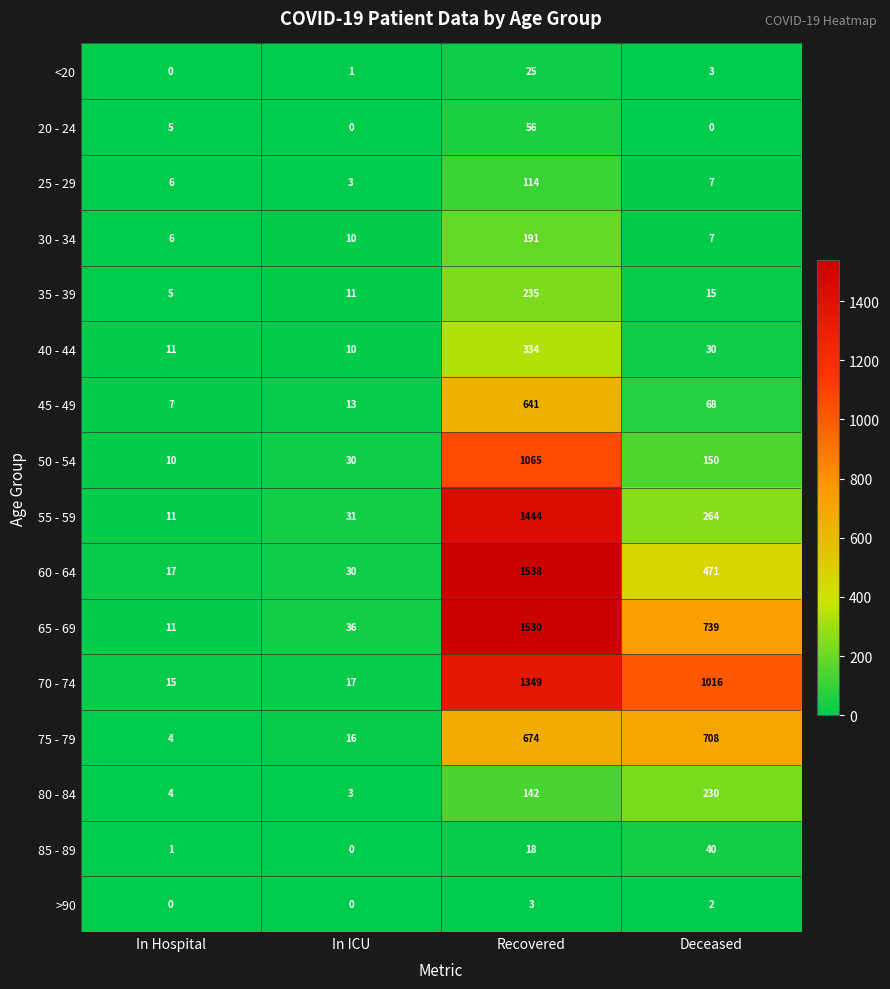

Which series has the largest total across all categories?

70 - 74